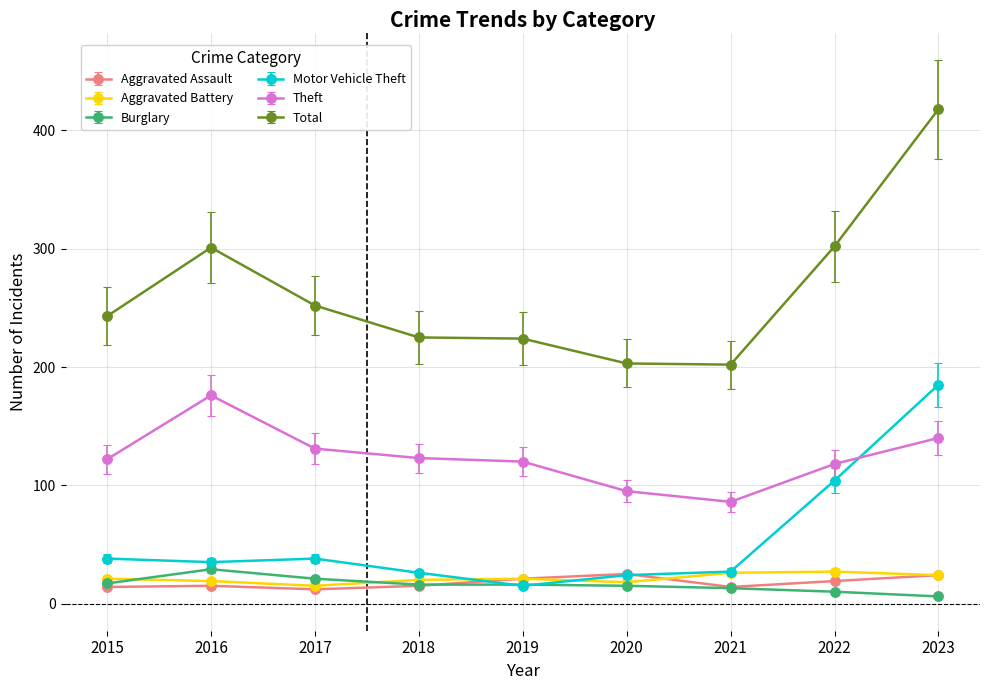

What is the sum of the Aggravated Assault values at 2018 and 2021?

29